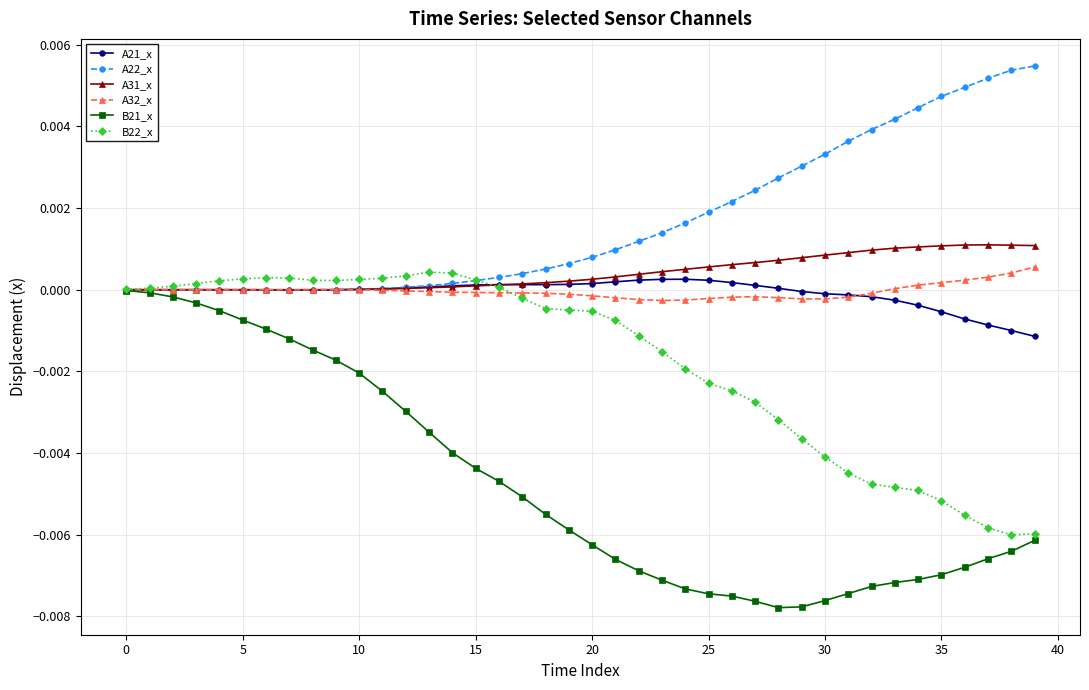

What are all the series names shown in the legend?

A21_x, A22_x, A31_x, A32_x, B21_x, B22_x